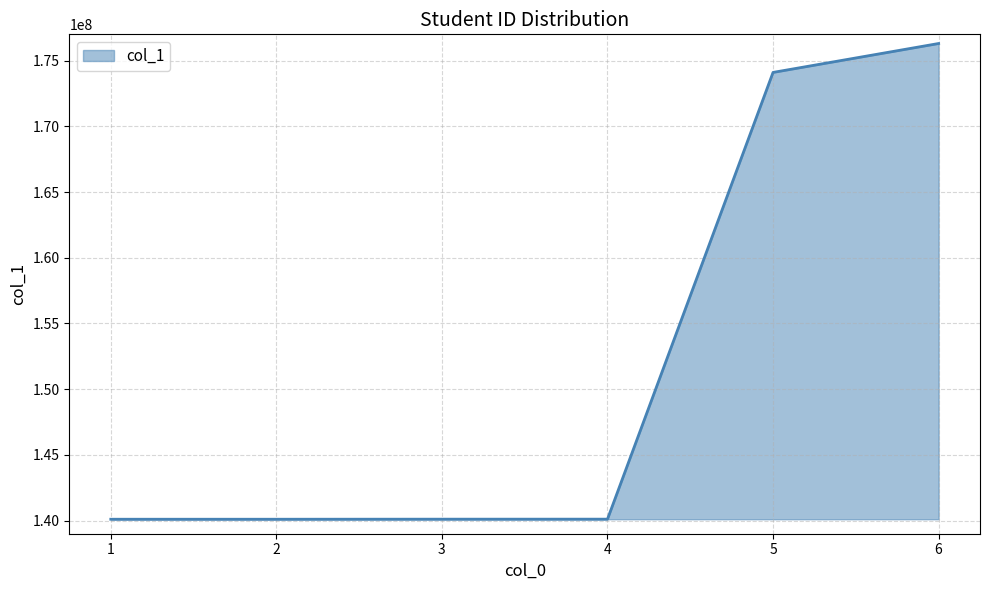

Which has a higher value, 4 or 5?

5